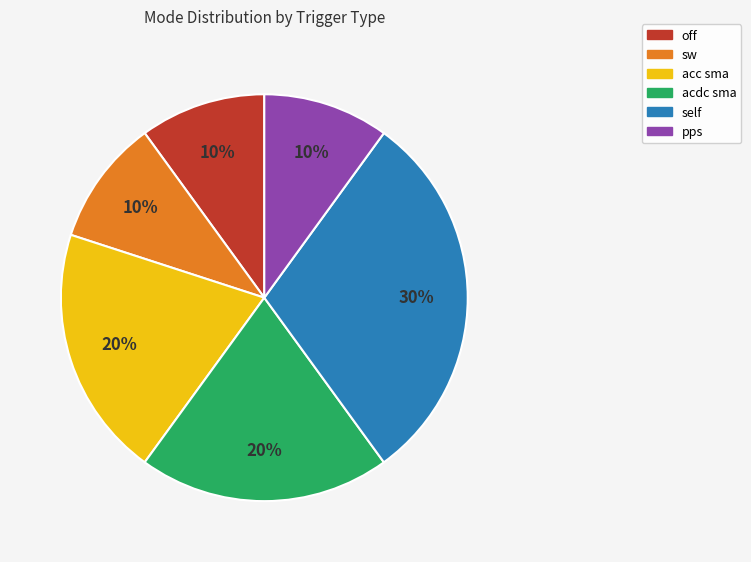

What is the largest slice in the pie chart?

self